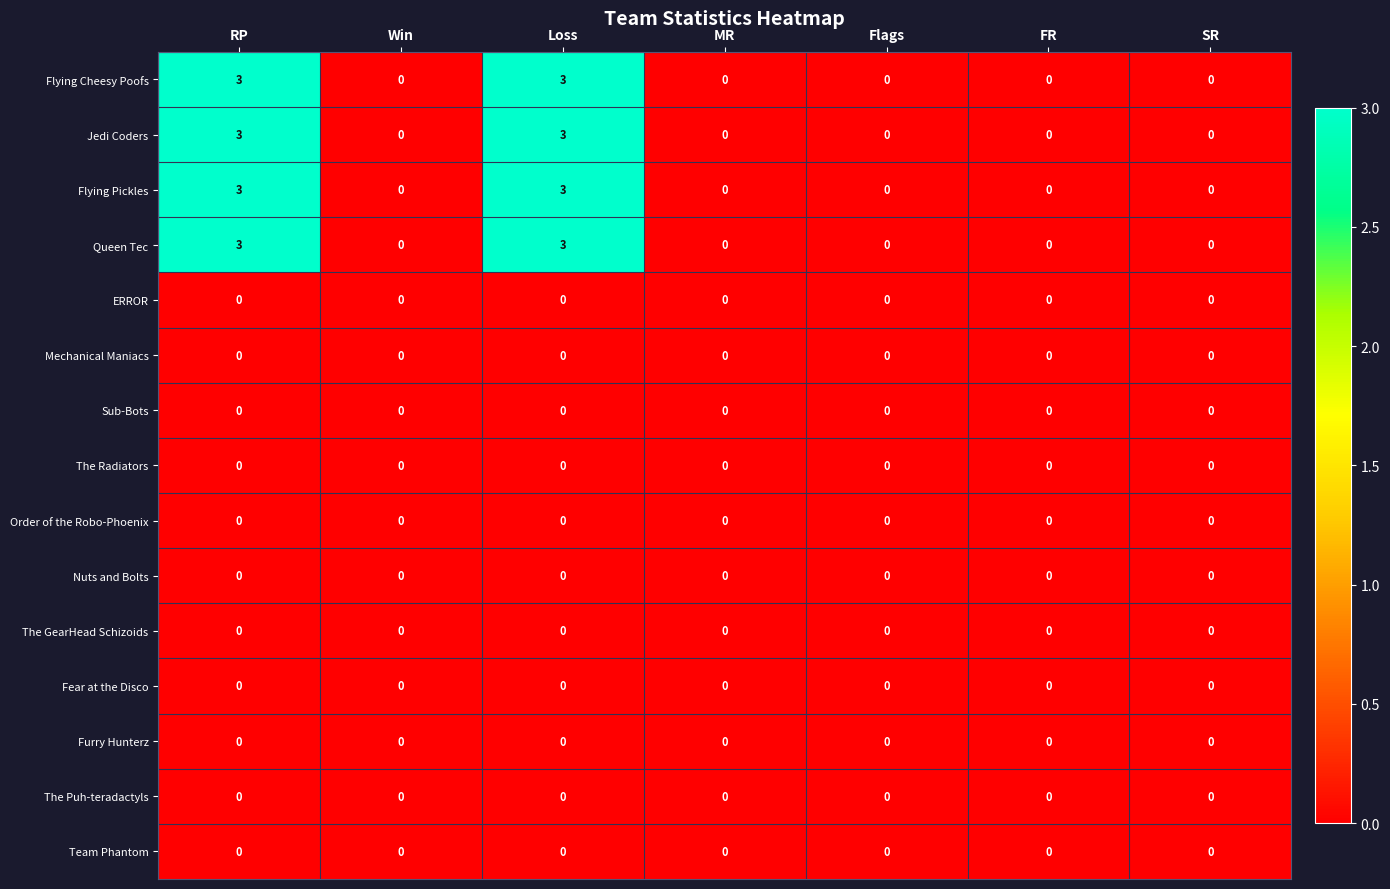

What is the difference between the maximum and minimum values in the Jedi Coders series?

3